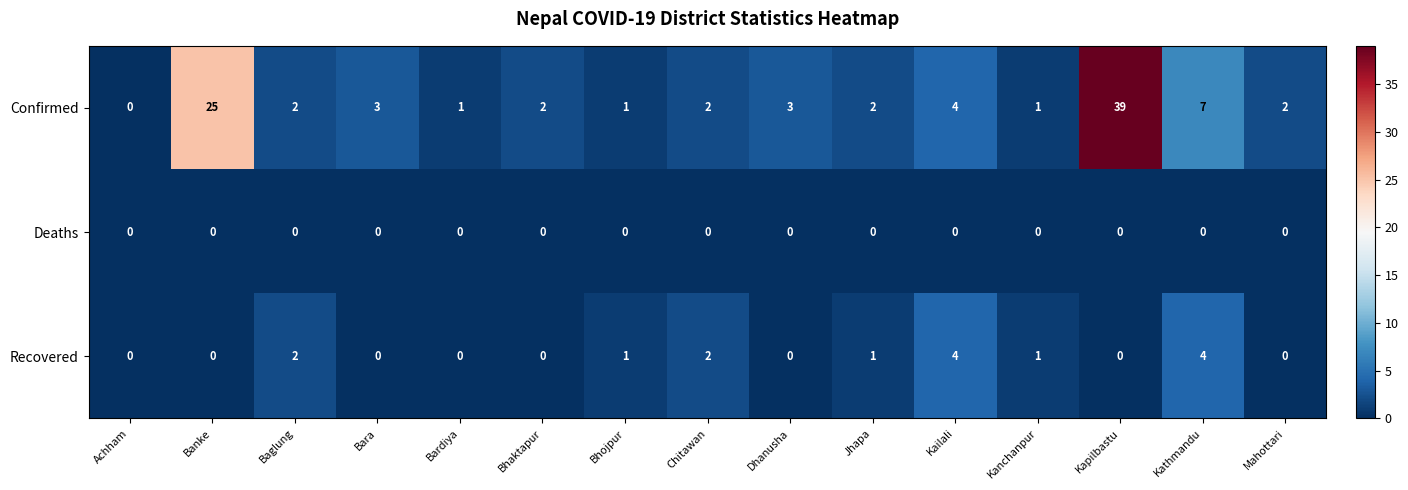

Is the value of Recovered at Bhojpur greater than the value of Deaths at Bhojpur?

Yes